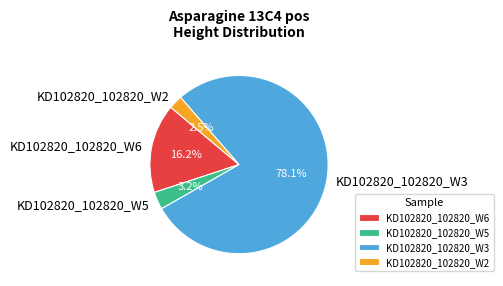

Is it true that KD102820_102820_W3 is 78% of the pie?

True